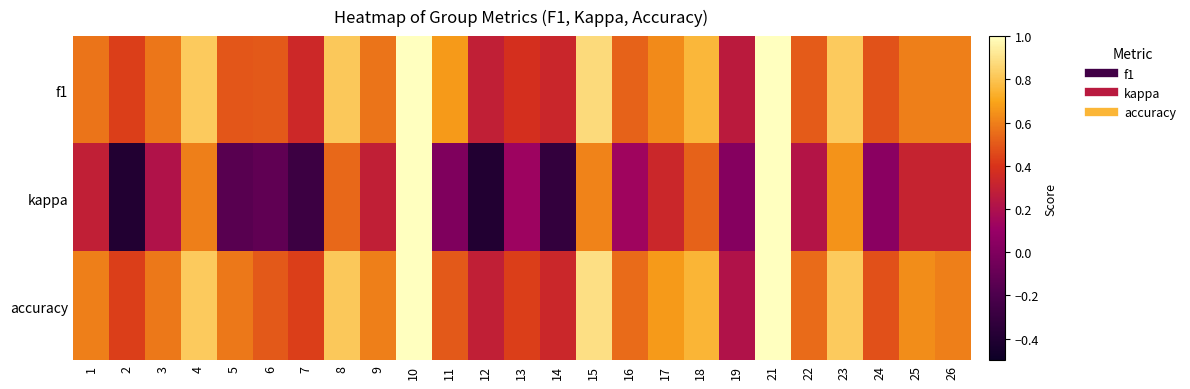

Which category has the highest value across all series?

10